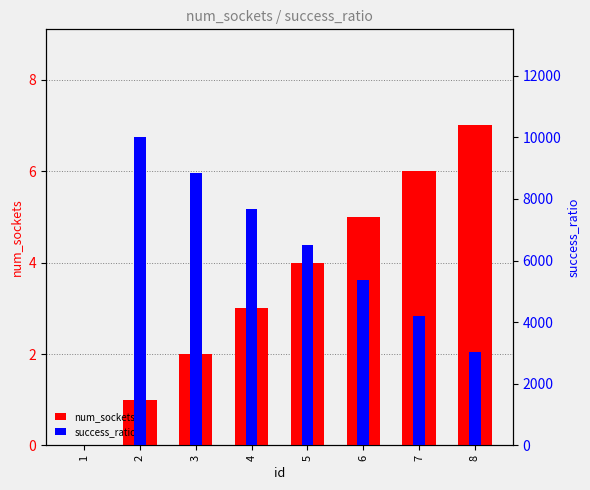

How many bars are there in total?

16